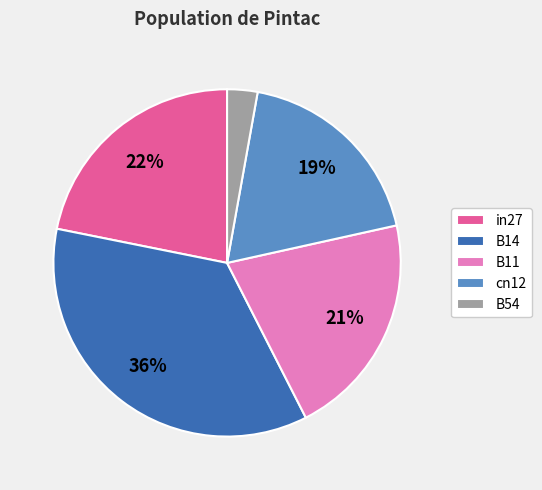

To the nearest percent, what is the average slice percentage?

20%